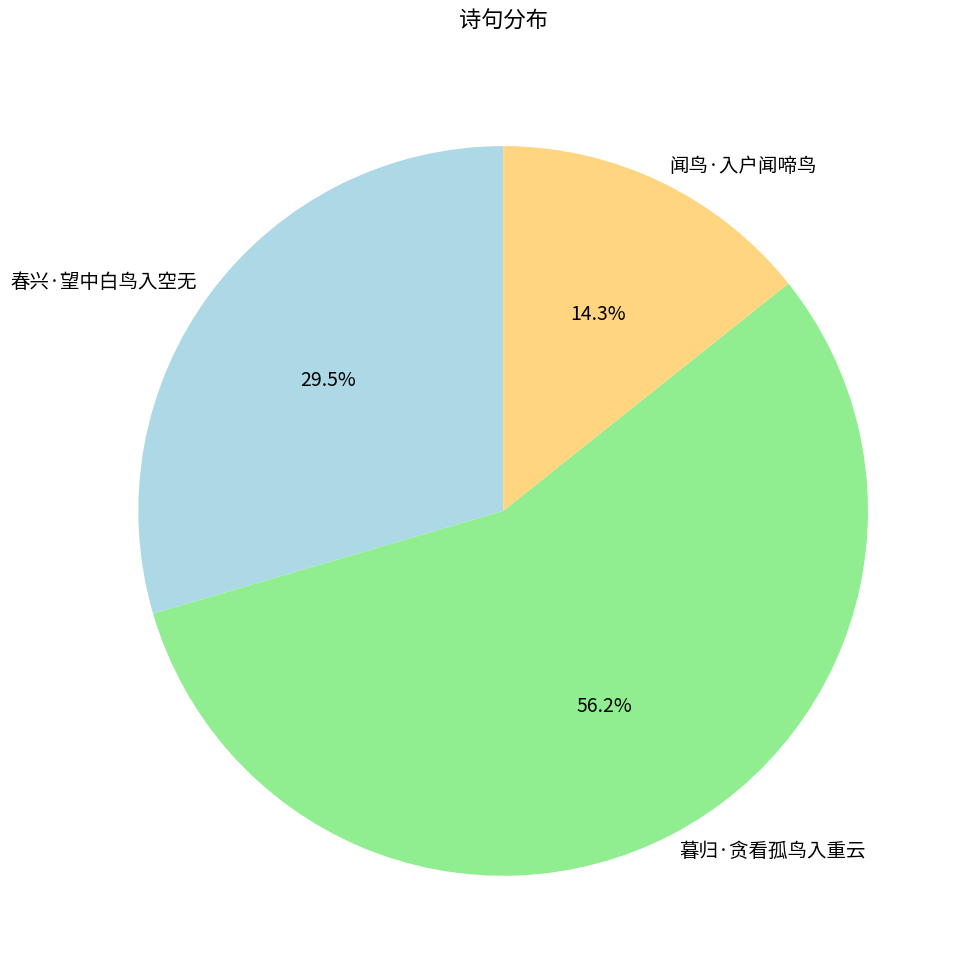

Count the number of slices in the pie.

3